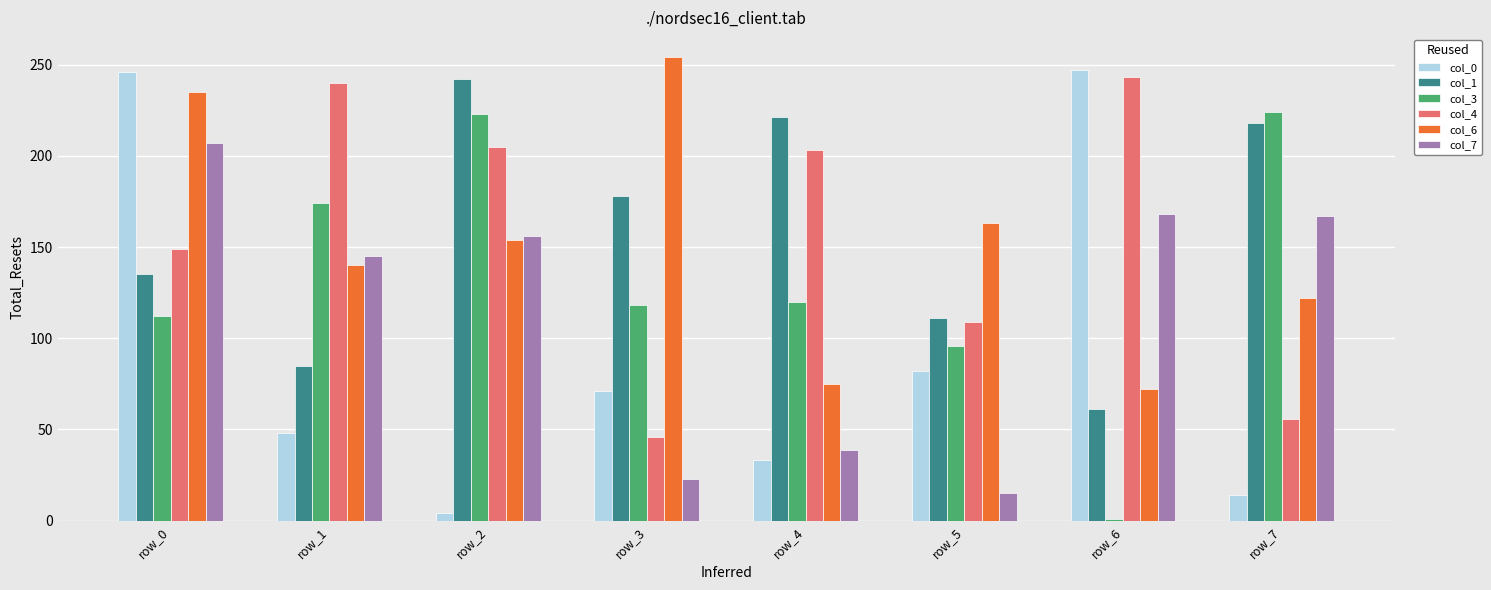

Where is col_4 nearest to the value 144?

row_0